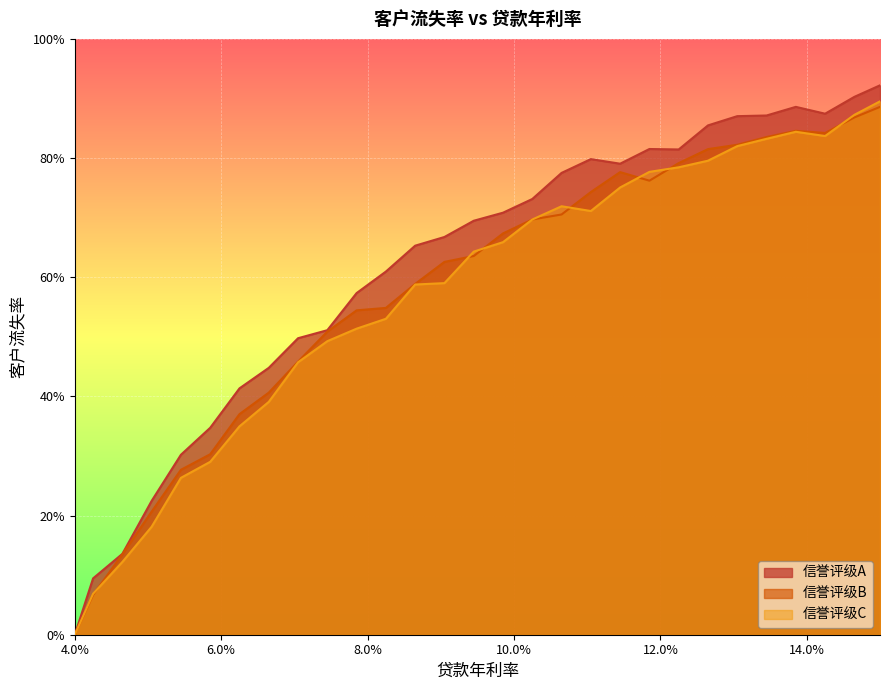

Where is 信誉评级C nearest to the value 0?

4.0%